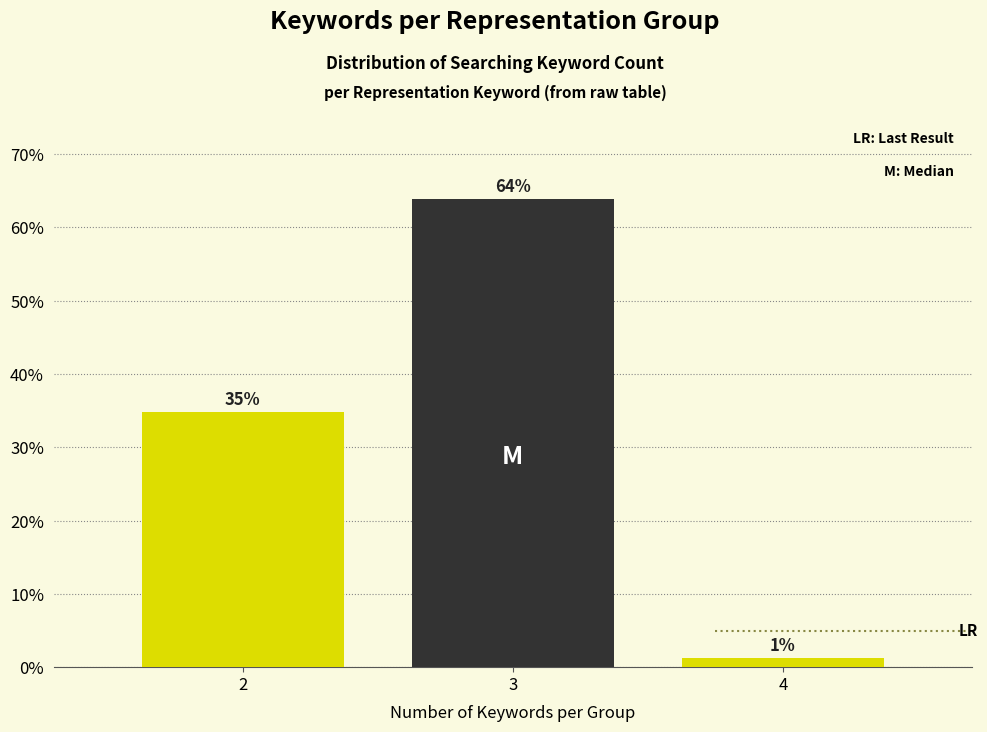

True or false: the data shows 63.9 at 3.

True